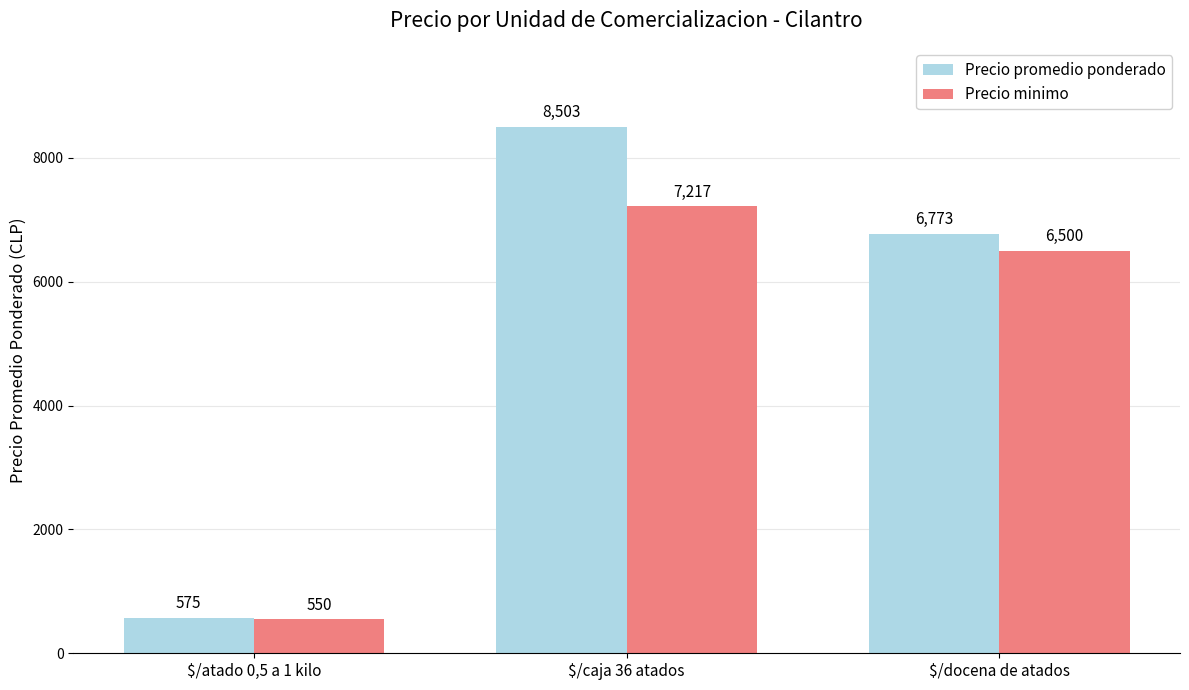

Which series has the largest range (max minus min)?

Precio promedio ponderado